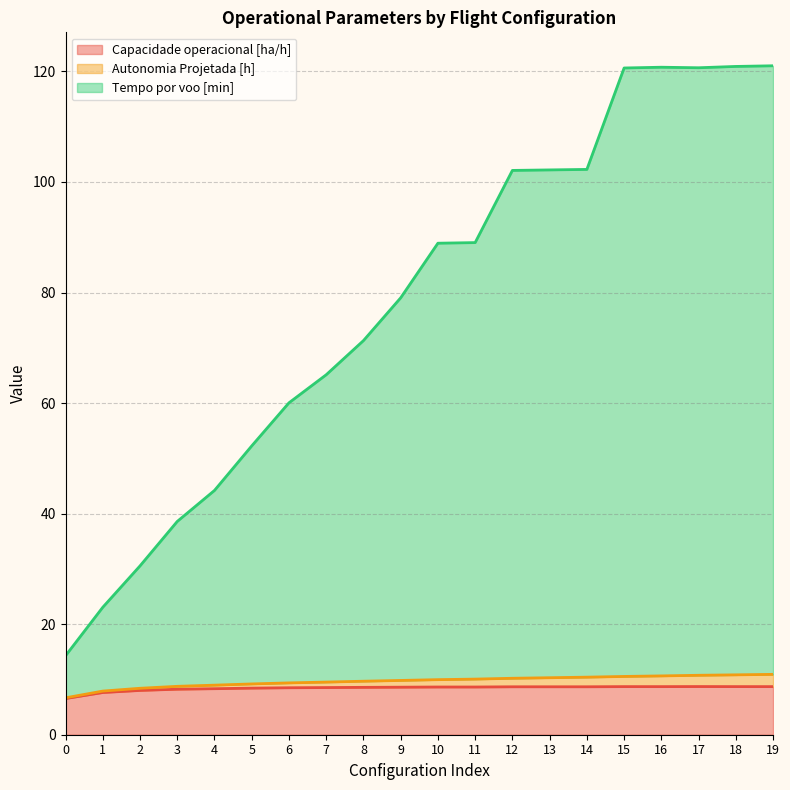

True or false: Capacidade operacional [ha/h] and Autonomia Projetada [h] intersect in this chart.

False